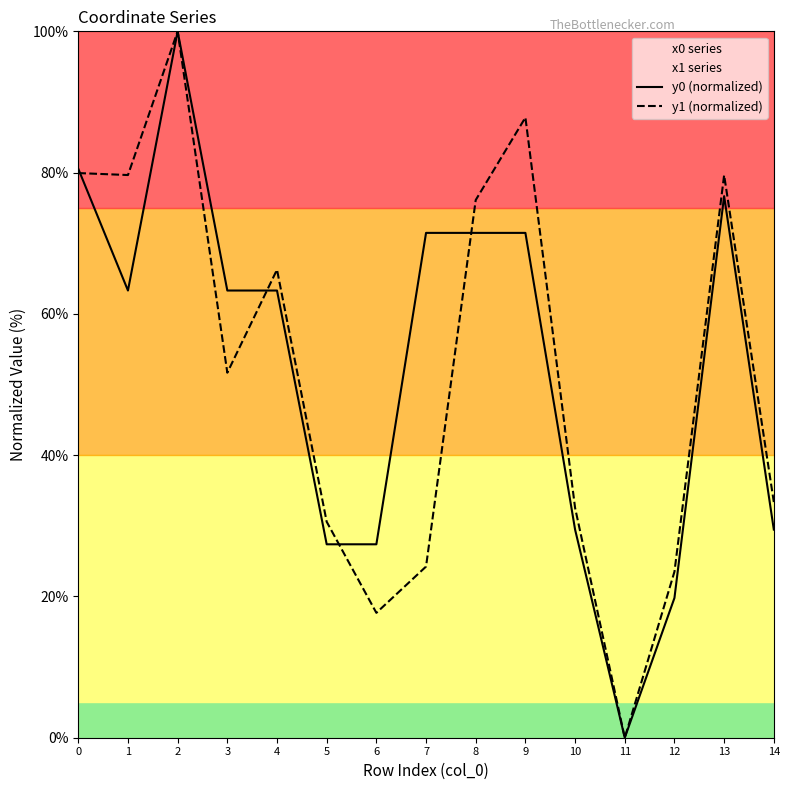

What is the highest value of the y0 (normalized) series?

100.0